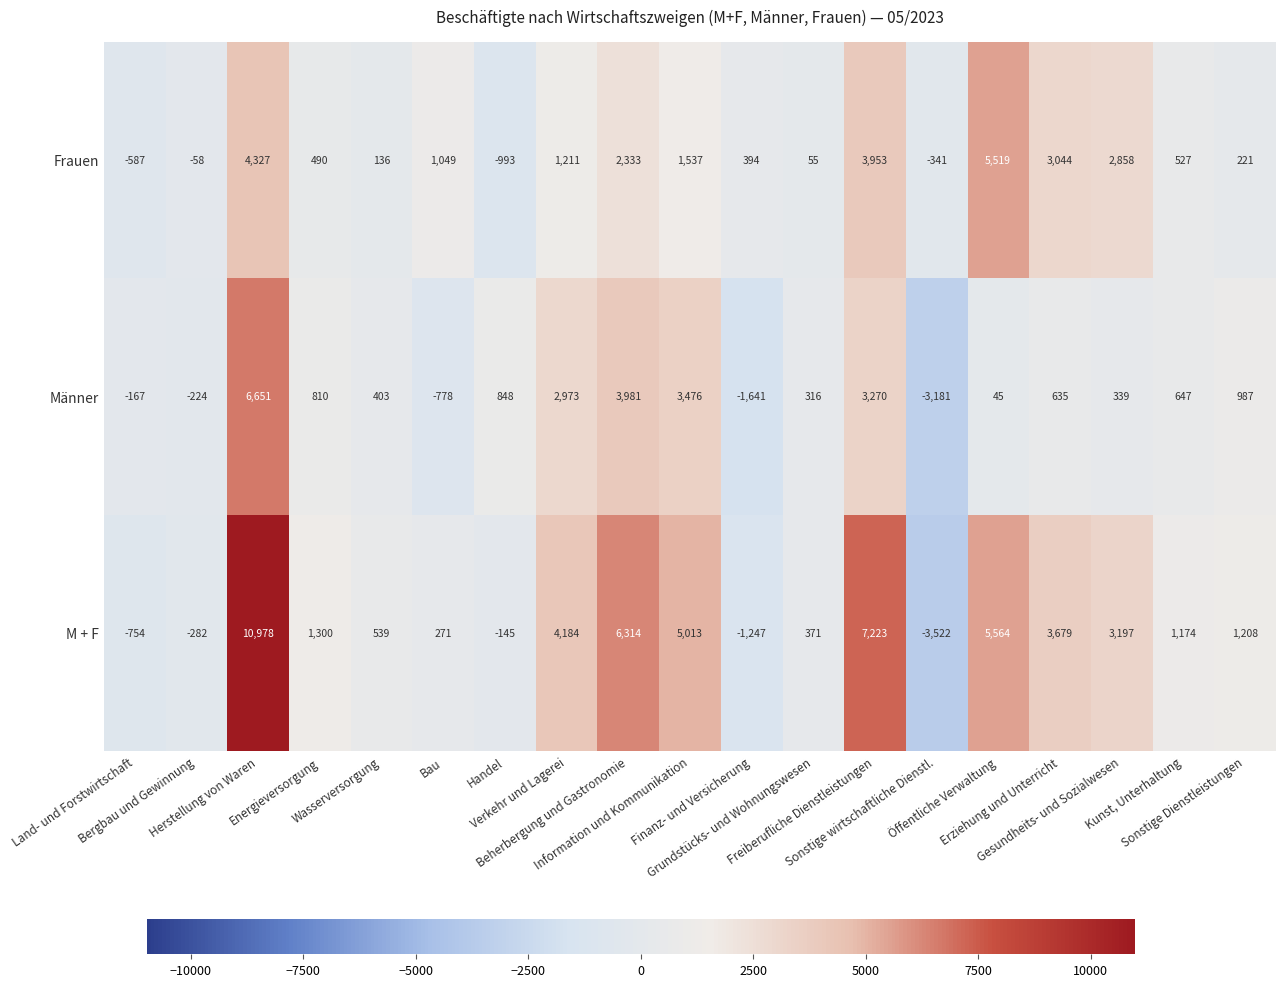

What is the sum of all M + F values?

45065